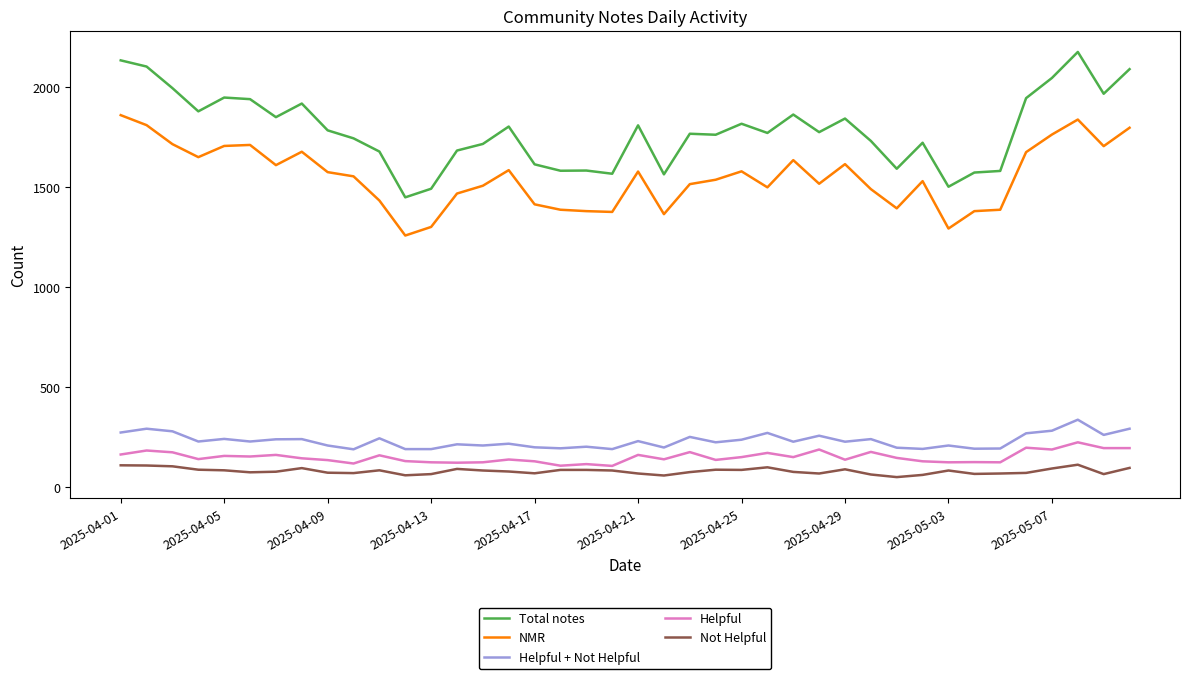

How many series are shown in this chart?

5